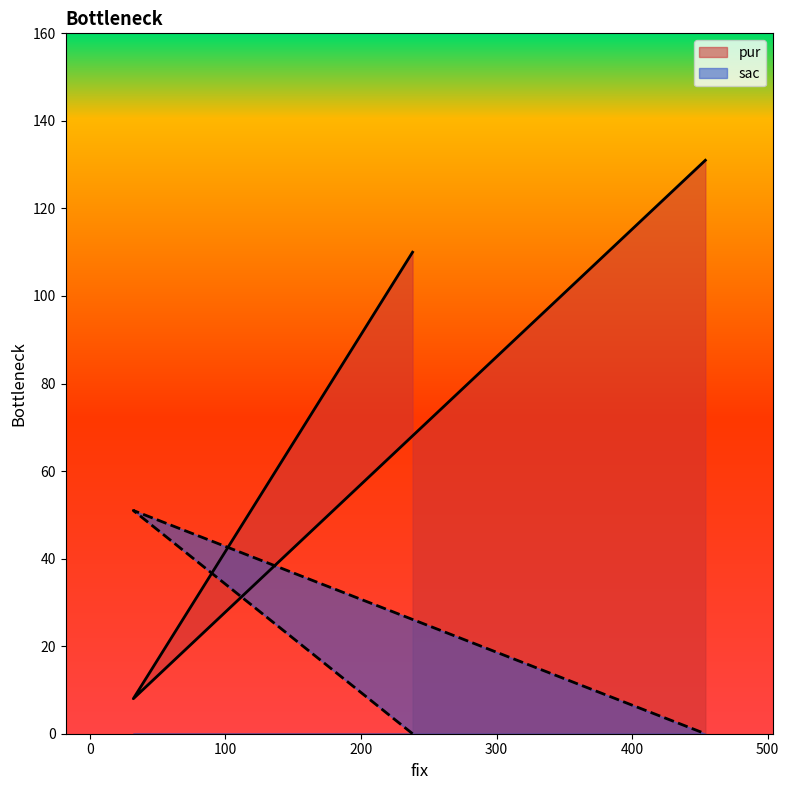

How many series are shown in this chart?

2